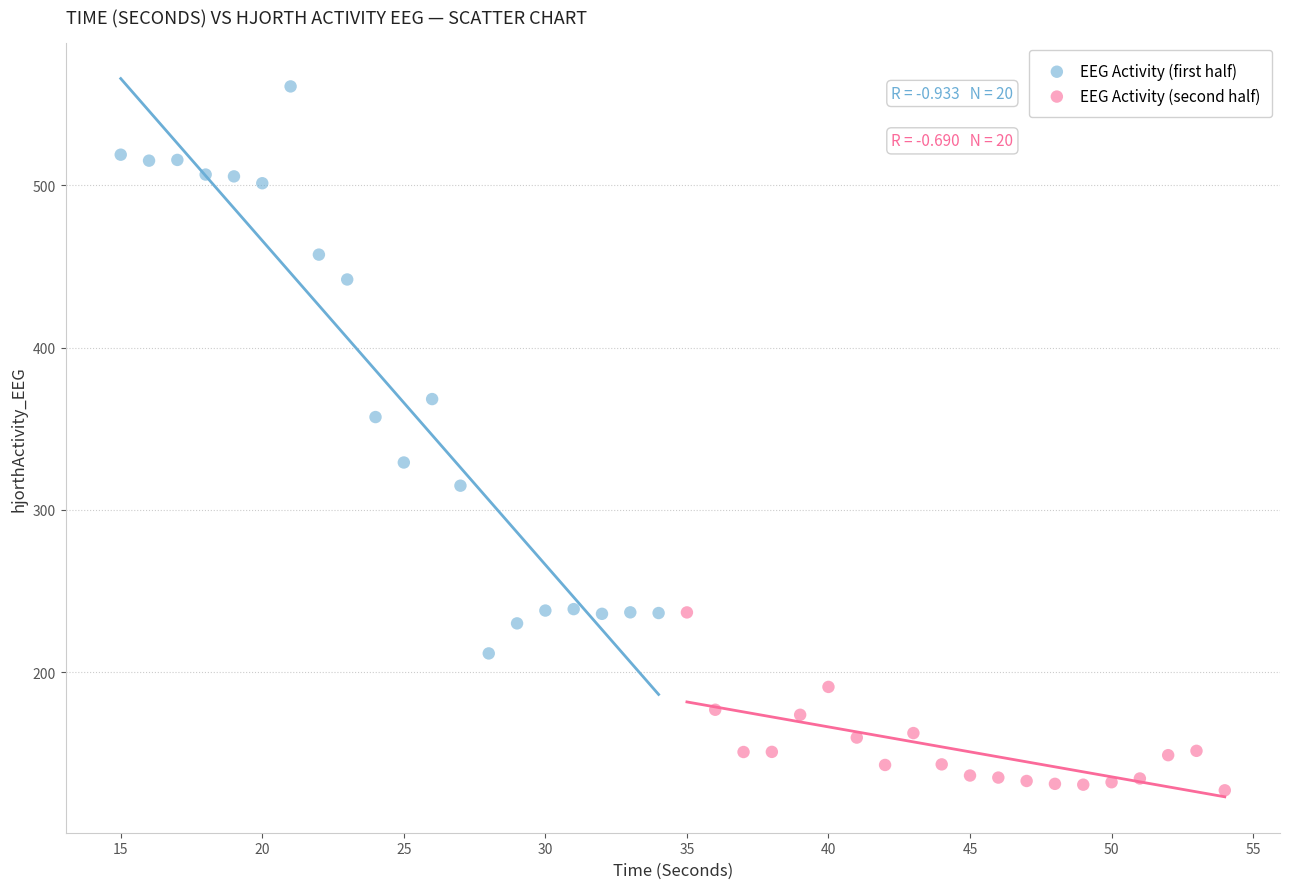

Which series has the largest Y range (max minus min)?

EEG Activity (first half)